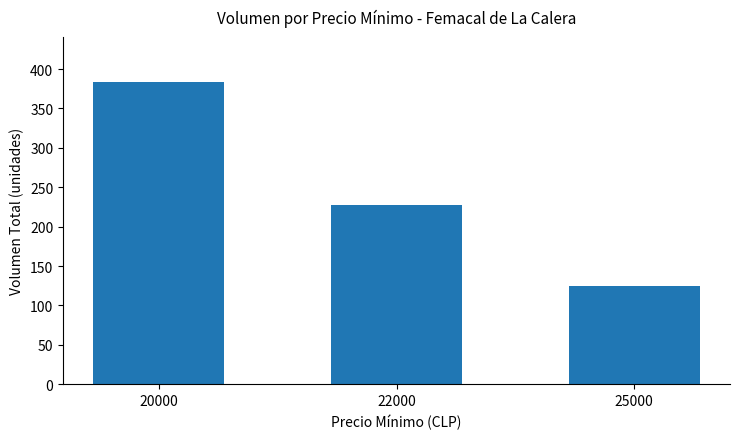

List the labels in order of value, largest first.

20000, 22000, 25000